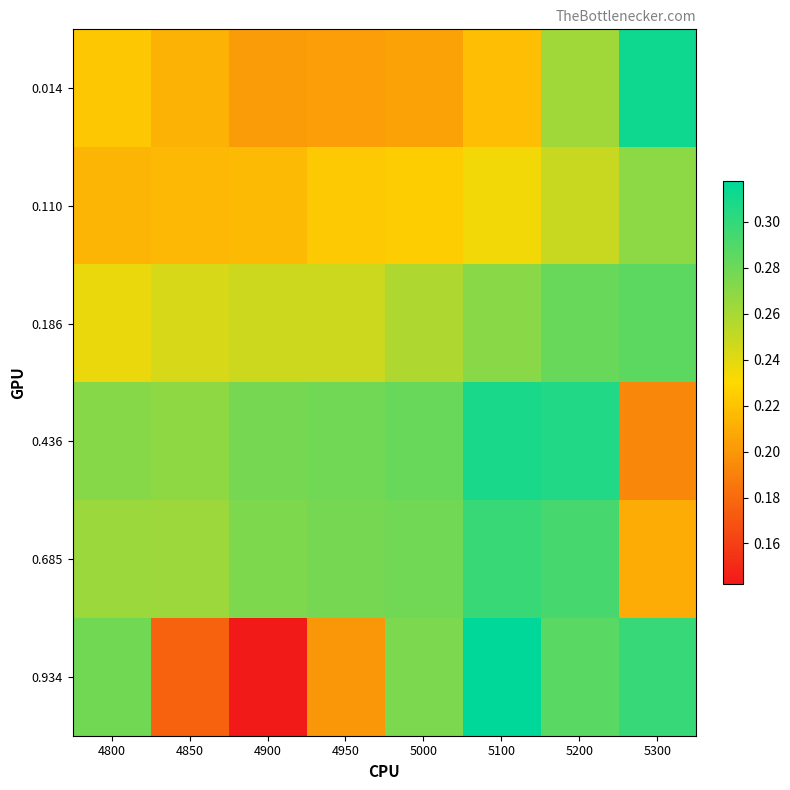

Which series has the largest total across all categories?

0.436